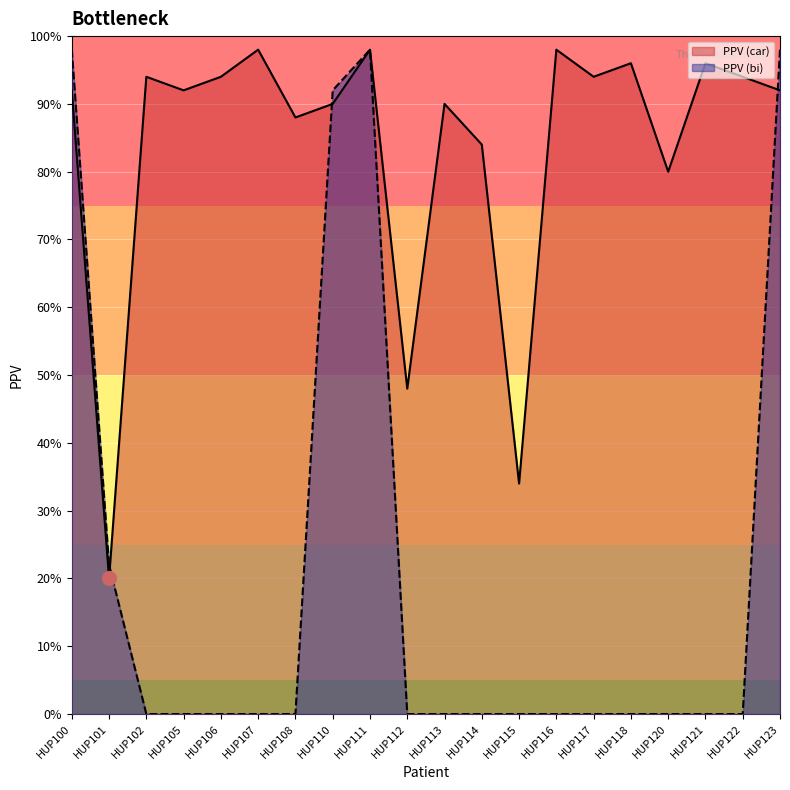

How many lines are shown in the chart?

2